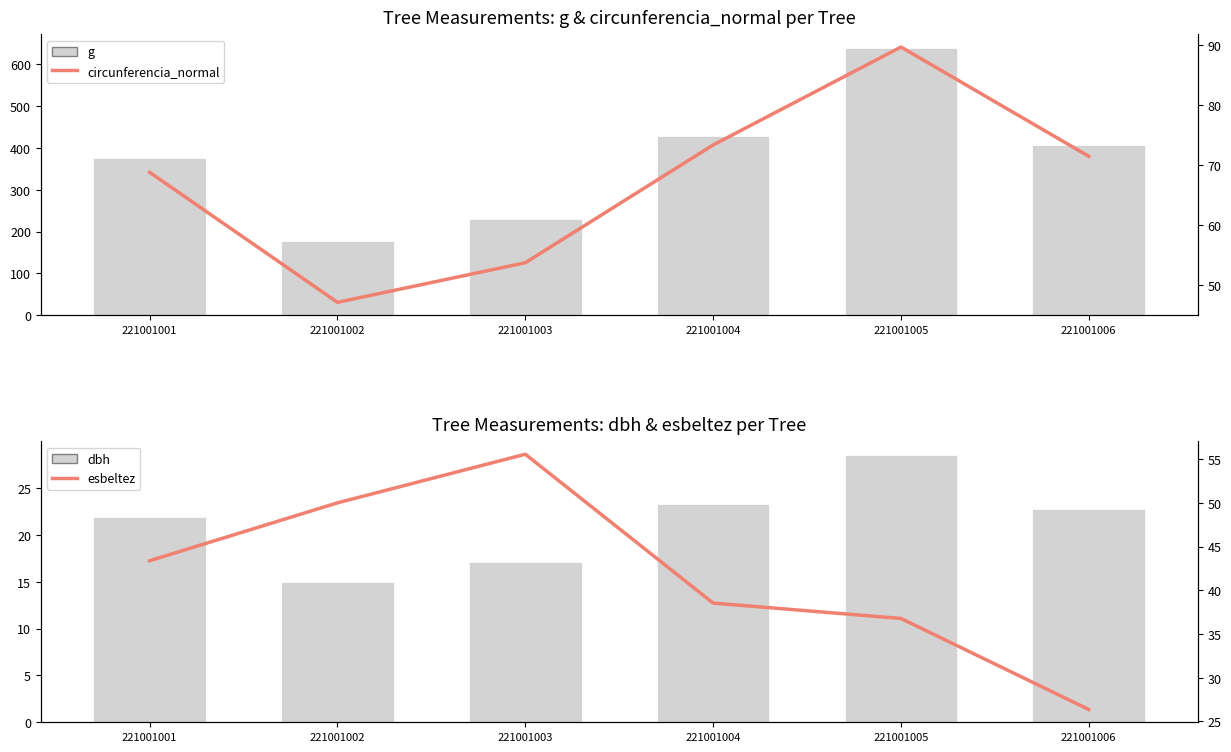

Where is esbeltez nearest to the value 40?

221001004